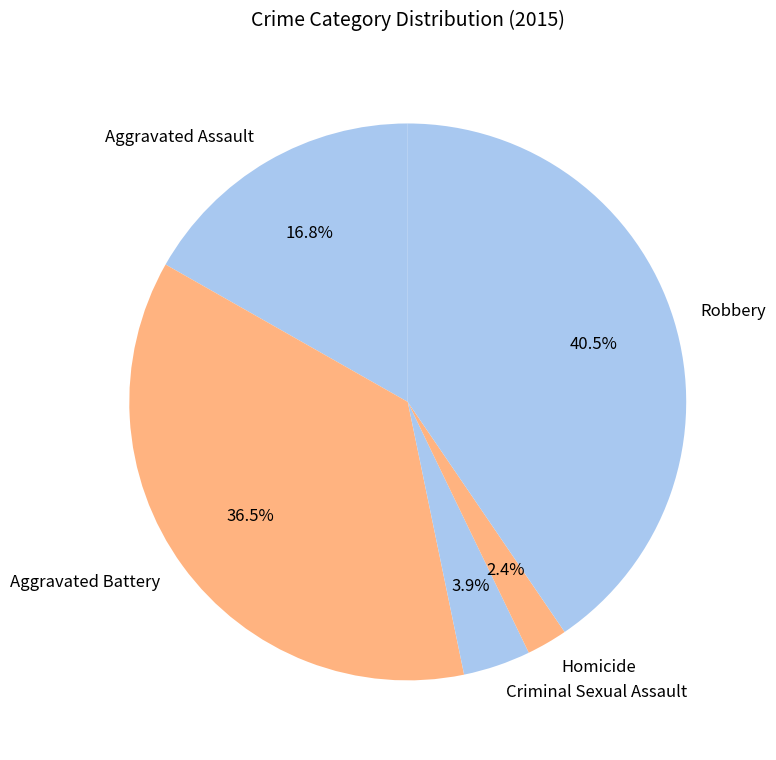

Rank the categories by value from highest to lowest.

Robbery, Aggravated Battery, Aggravated Assault, Criminal Sexual Assault, Homicide